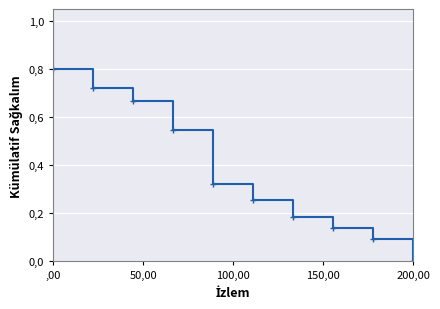

How many lines are shown in the chart?

1